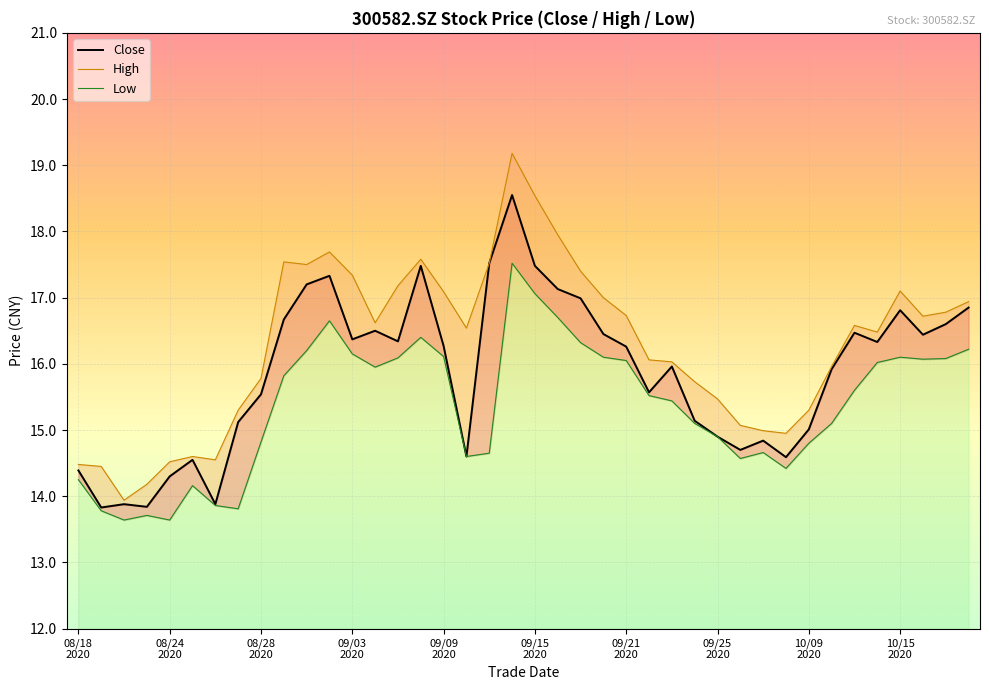

What is the total value across all series at 20200904?

49.1